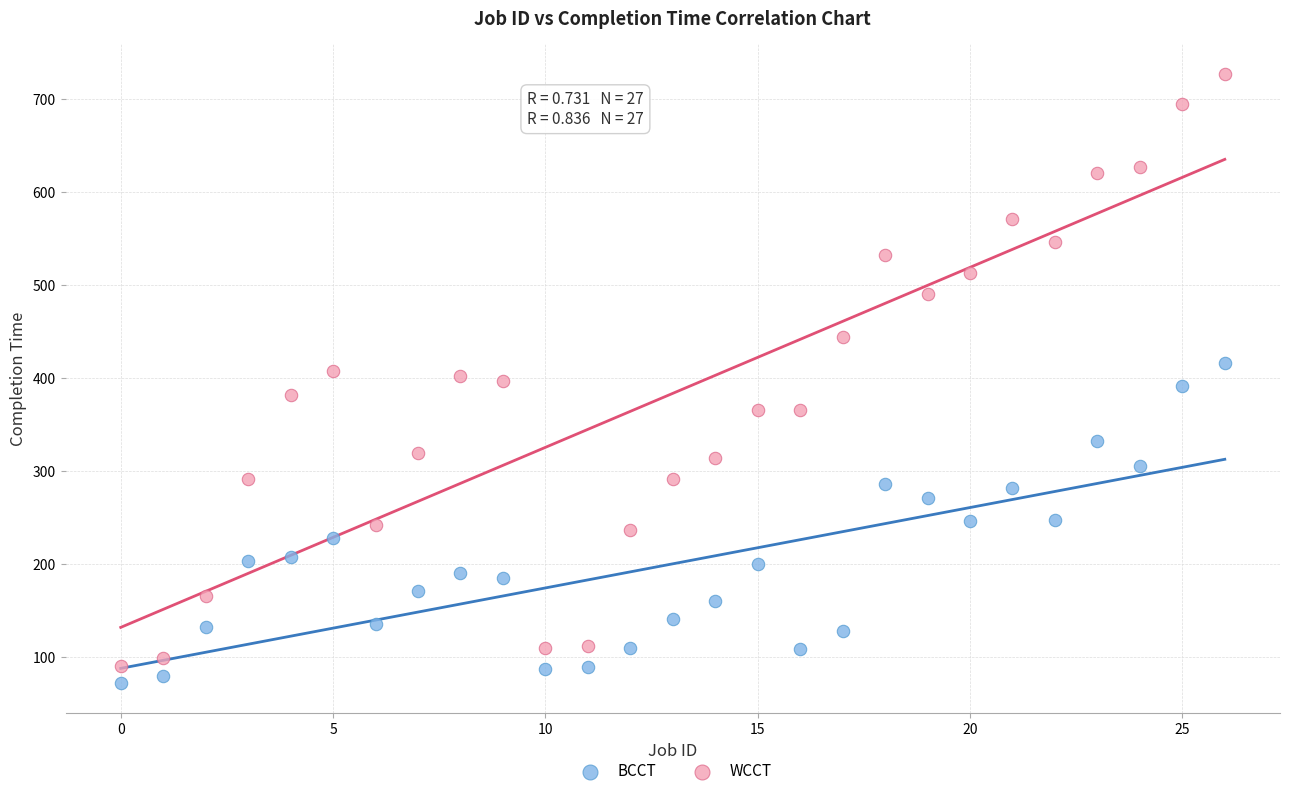

Which series reaches the minimum Y coordinate?

BCCT